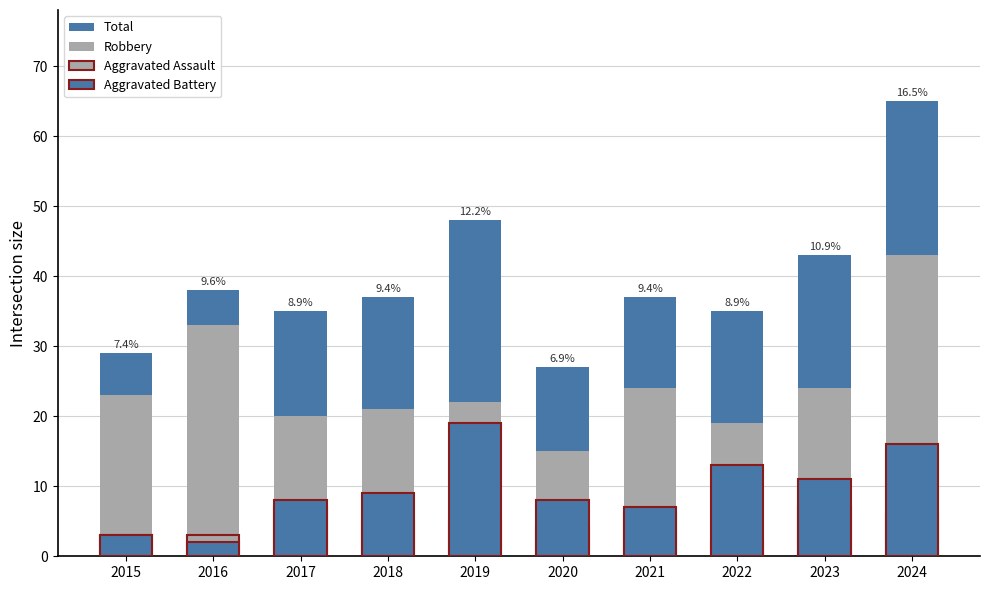

Is it true that Aggravated Battery equals 13 at 2022?

True